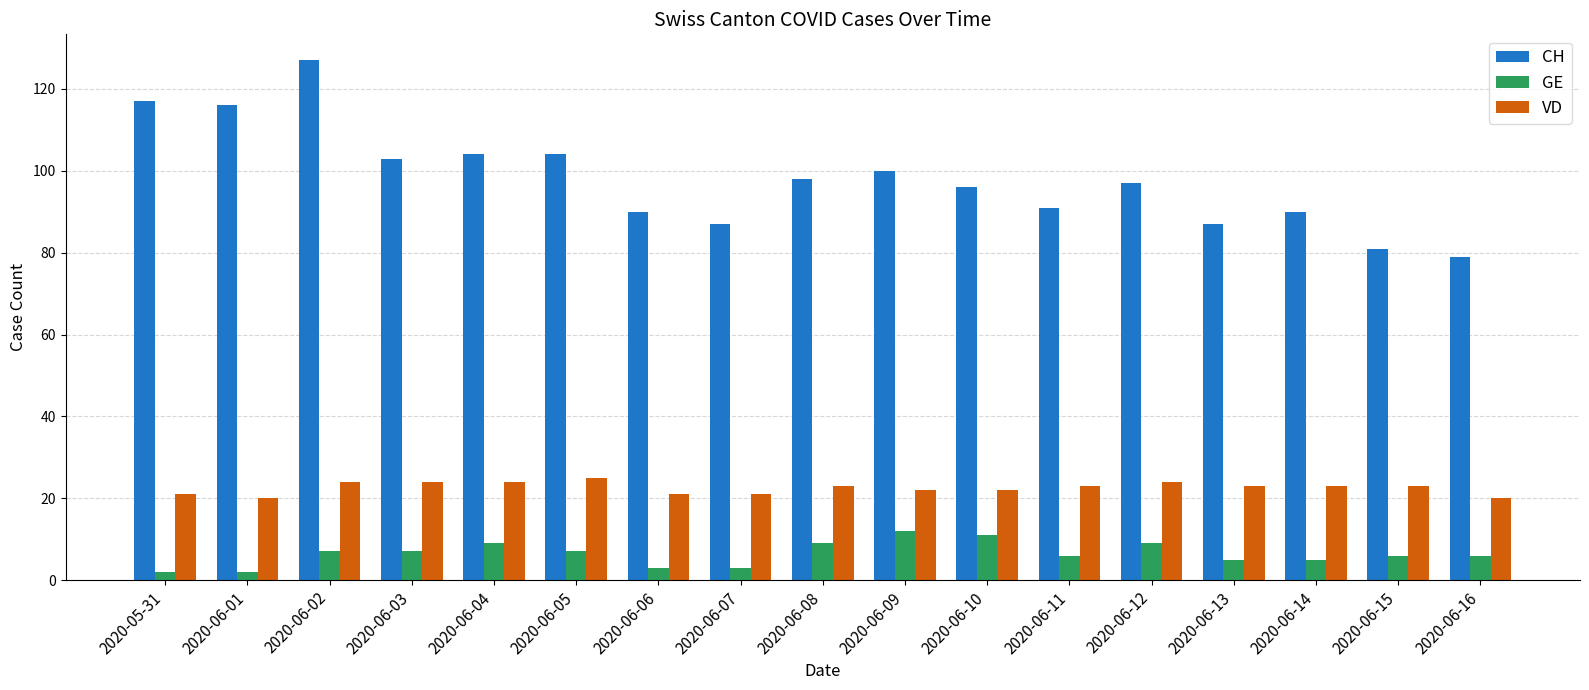

Is it true that CH equals 104 at 2020-06-04?

True